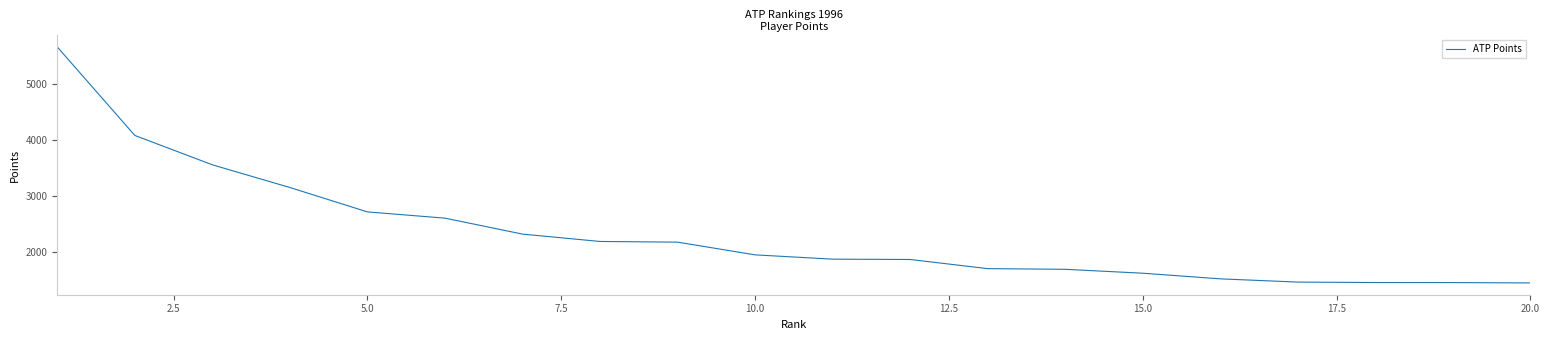

What is the maximum value shown in the chart?

5666